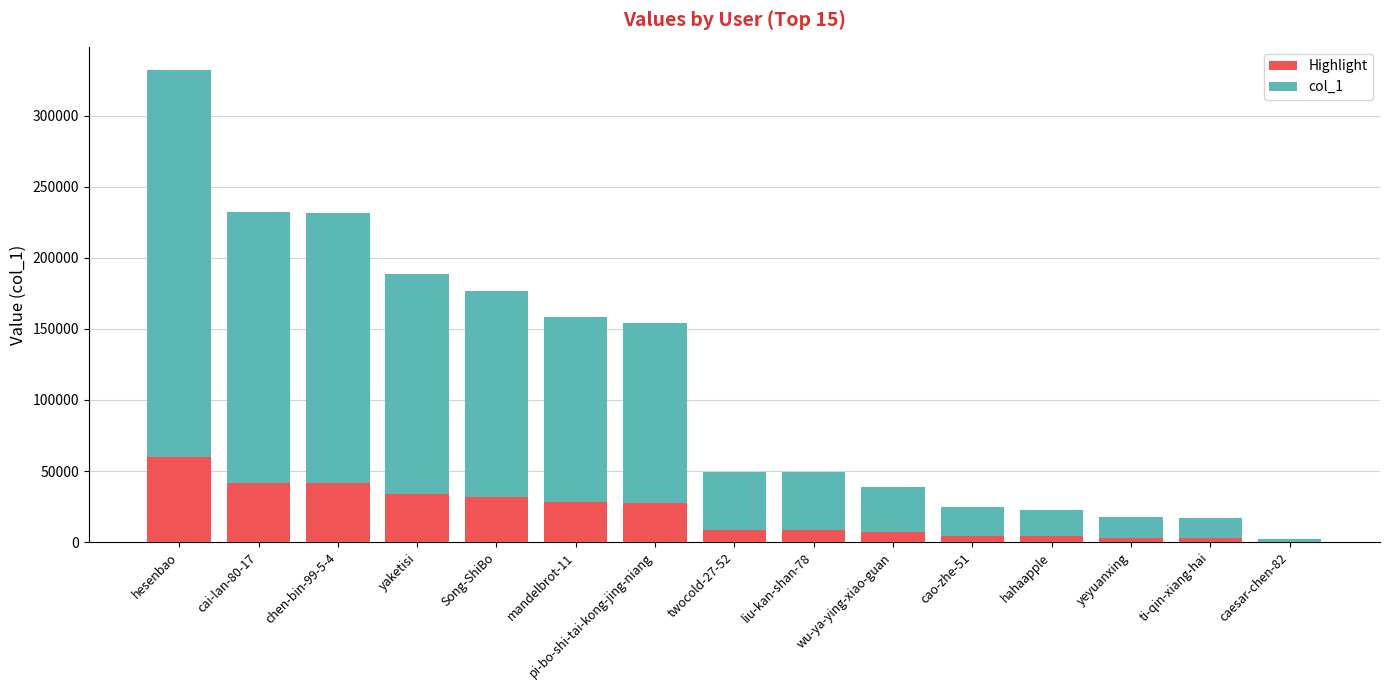

At which label does Highlight reach its peak?

hesenbao